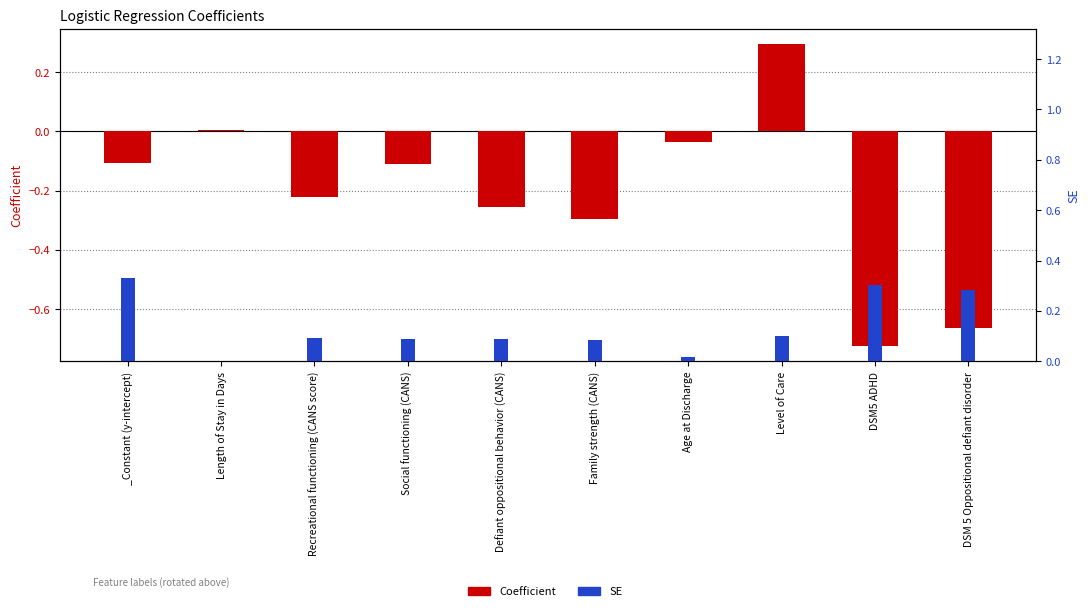

Reading left to right, transcribe all the data shown in this chart.

Coefficient: -0.1	0.0	-0.2	-0.1	-0.3	-0.3	-0.0	0.3	-0.7	-0.7
SE: 0.3	0.0	0.1	0.1	0.1	0.1	0.0	0.1	0.3	0.3